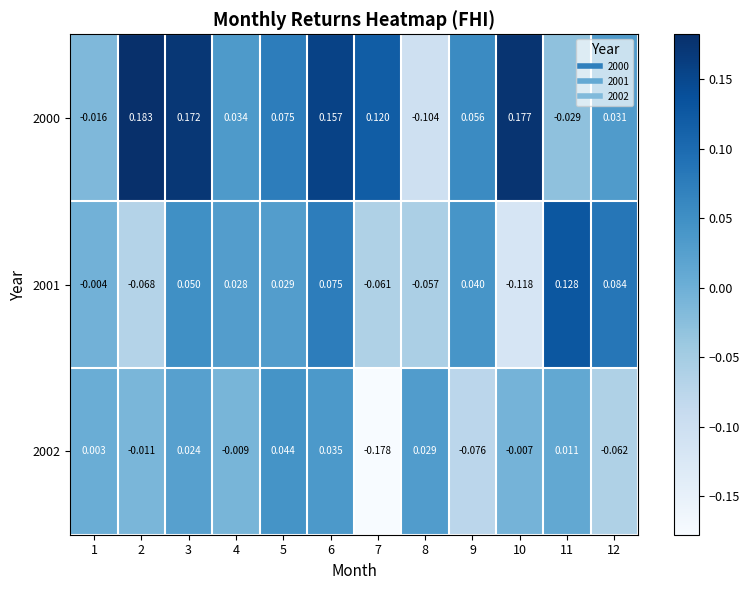

How many data points in 2000 are less than 0?

3